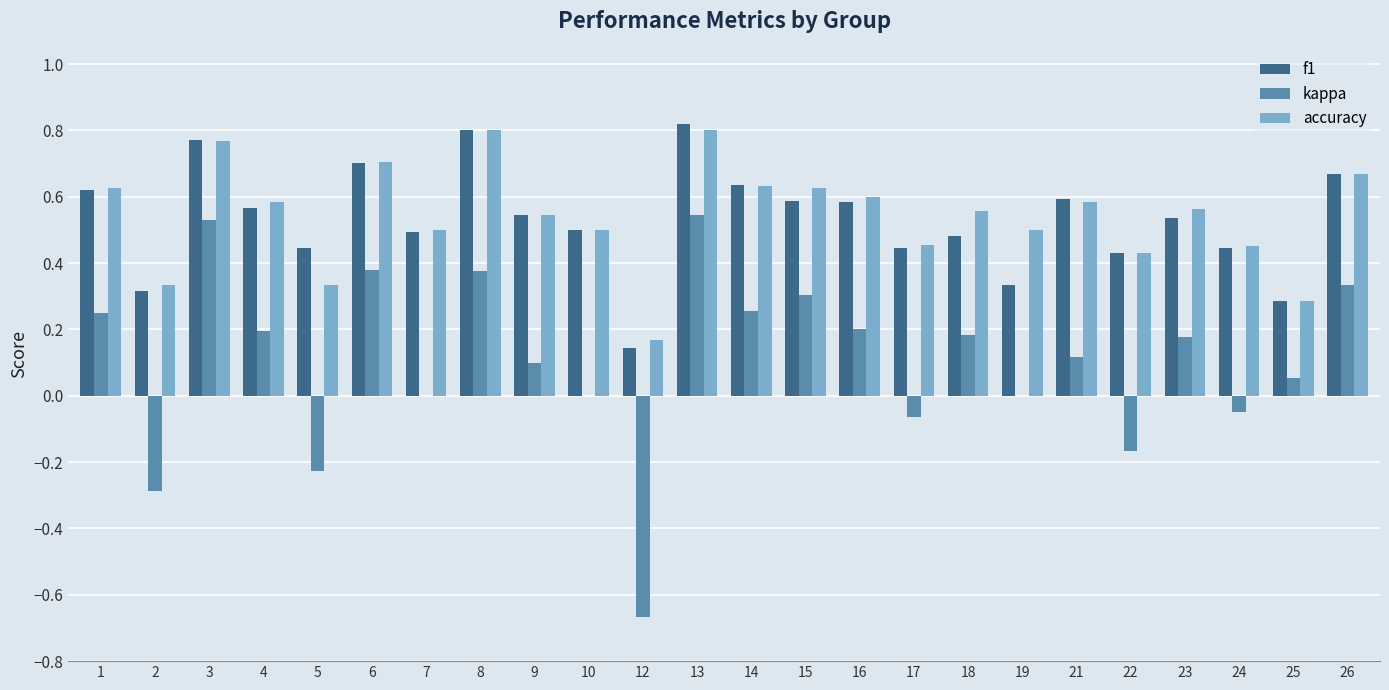

Which series changed the most between 4 and 23?

f1